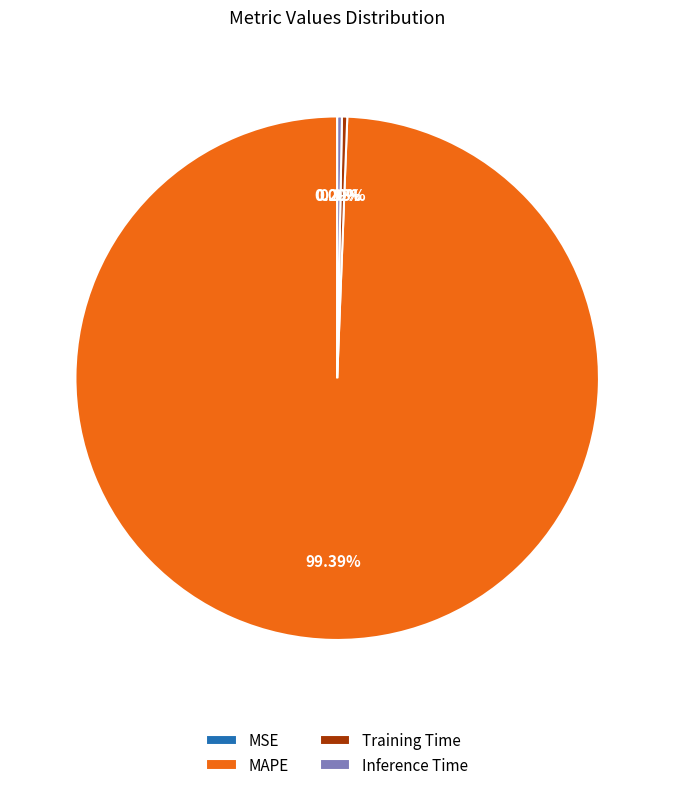

To the nearest percent, what portion does MAPE represent?

99%